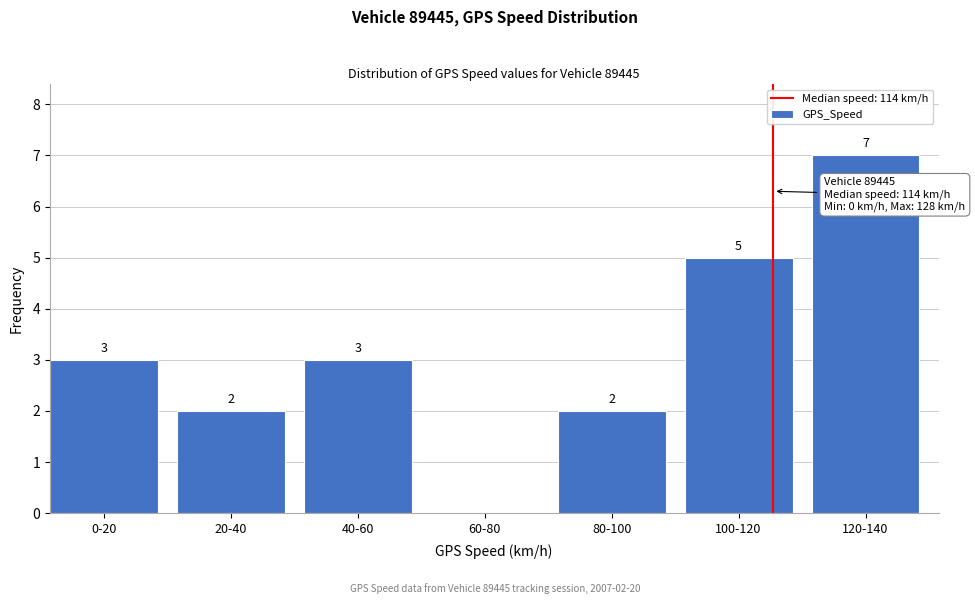

Reading left to right, what are all the values shown in this chart?

0-20=3	20-40=2	40-60=3	60-80=0	80-100=2	100-120=5	120-140=7